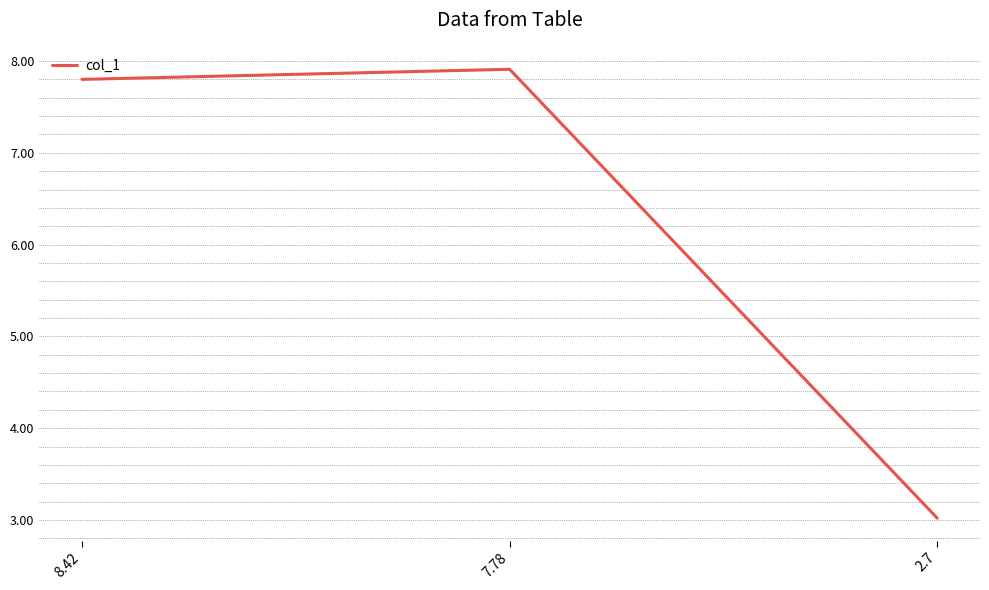

Reading right to left, what are all the values shown in this chart?

3.0	7.9	7.8